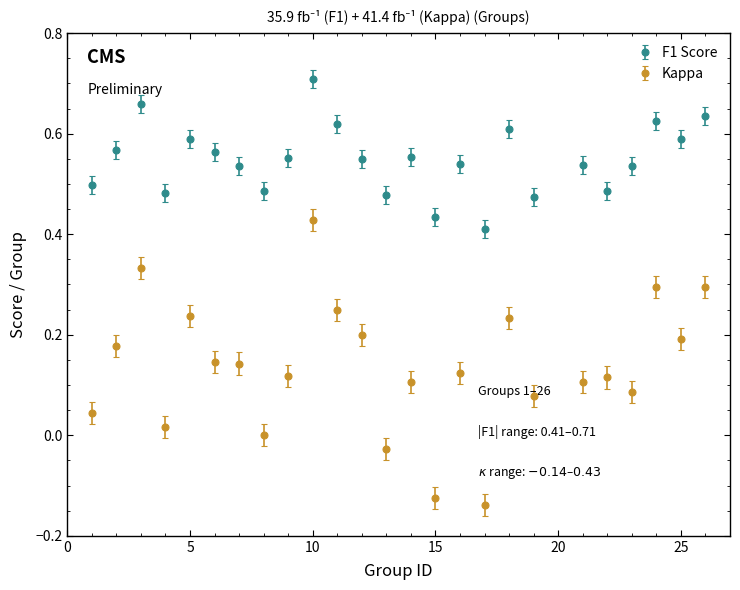

What are all the series names shown in the legend?

F1 Score, Kappa